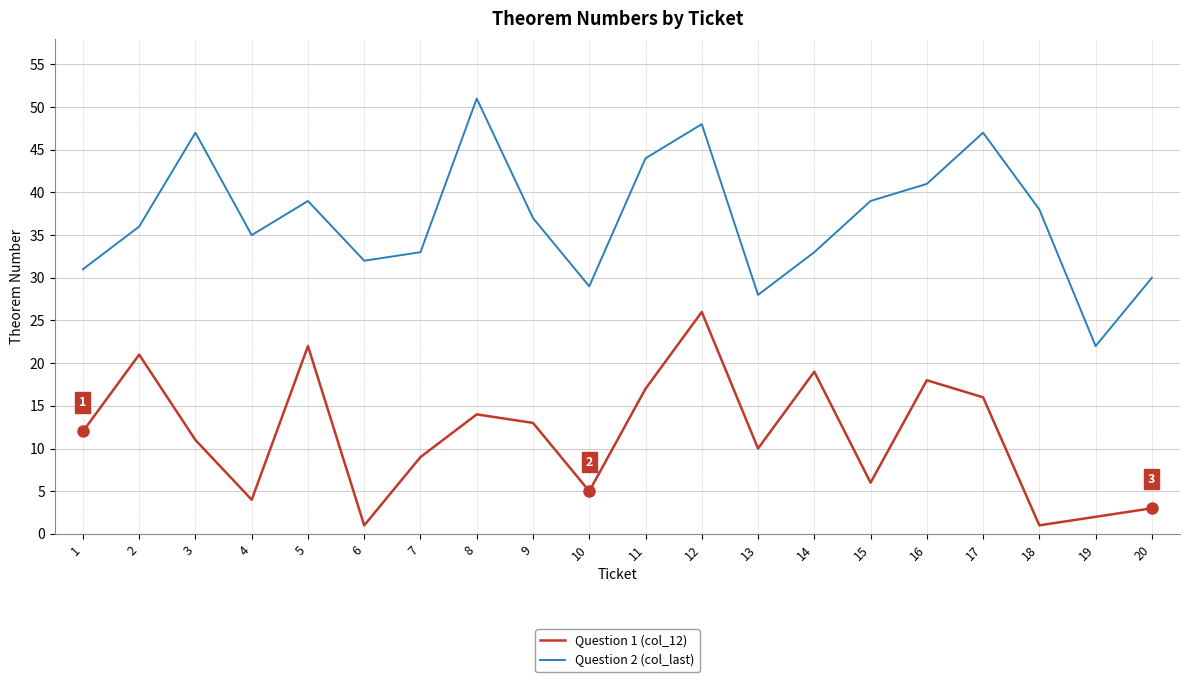

The Question 2 (col_last) series shows 35 at 4. True or false?

True